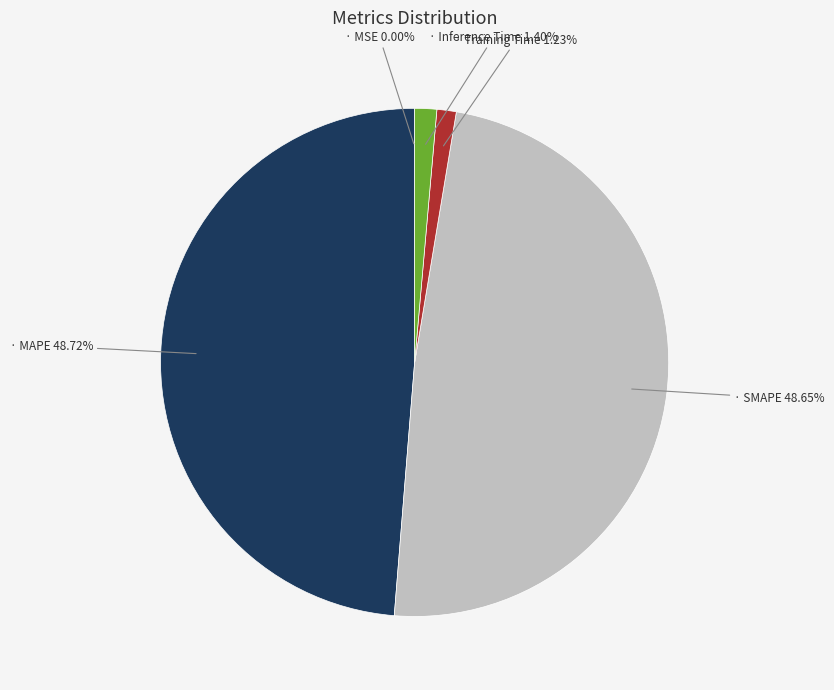

Between Inference Time and MSE, which is larger?

Inference Time